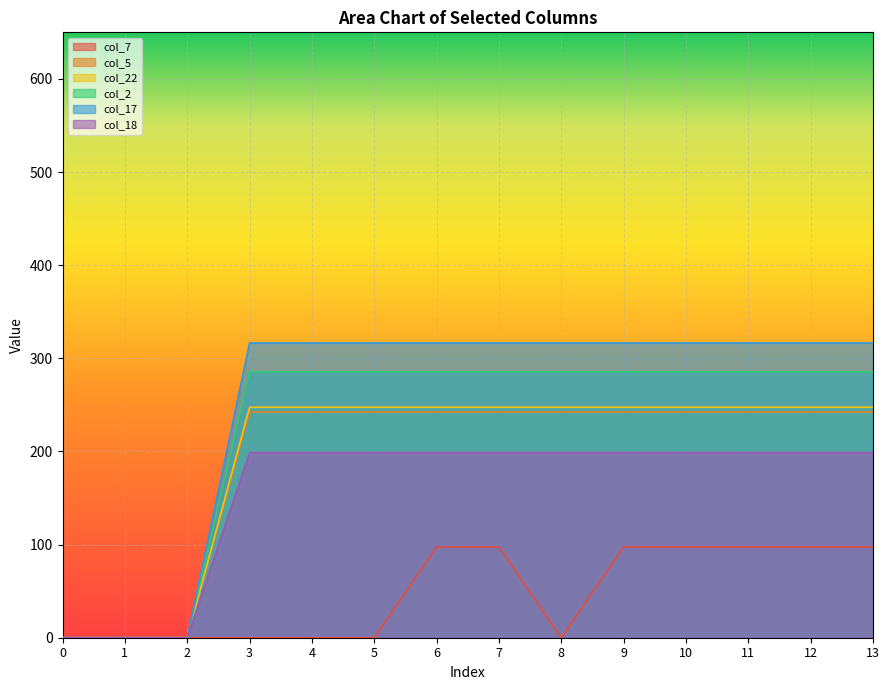

What is the value of the col_18 point at the 6th from the left?

198.8